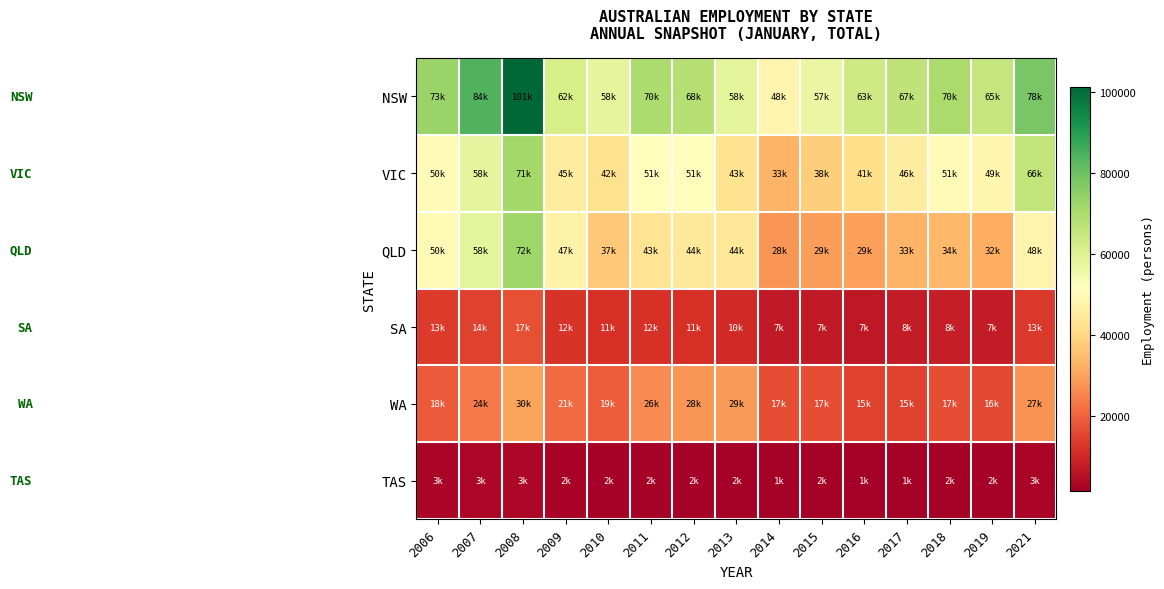

At which category is the sum across all series the highest?

2008